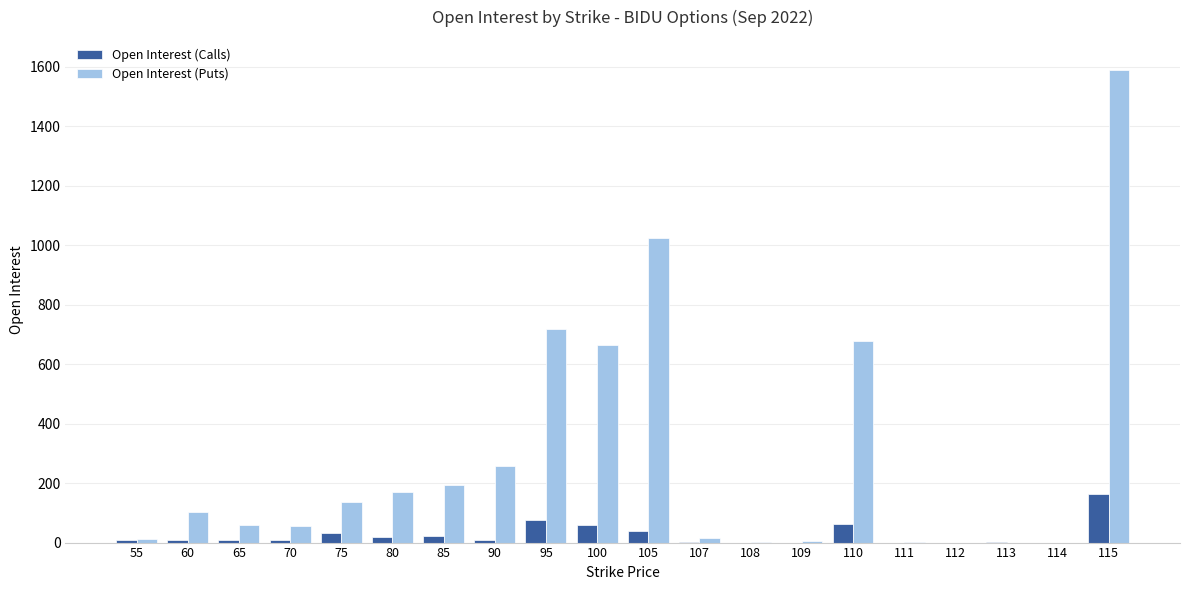

At which category is the sum across all series the highest?

115